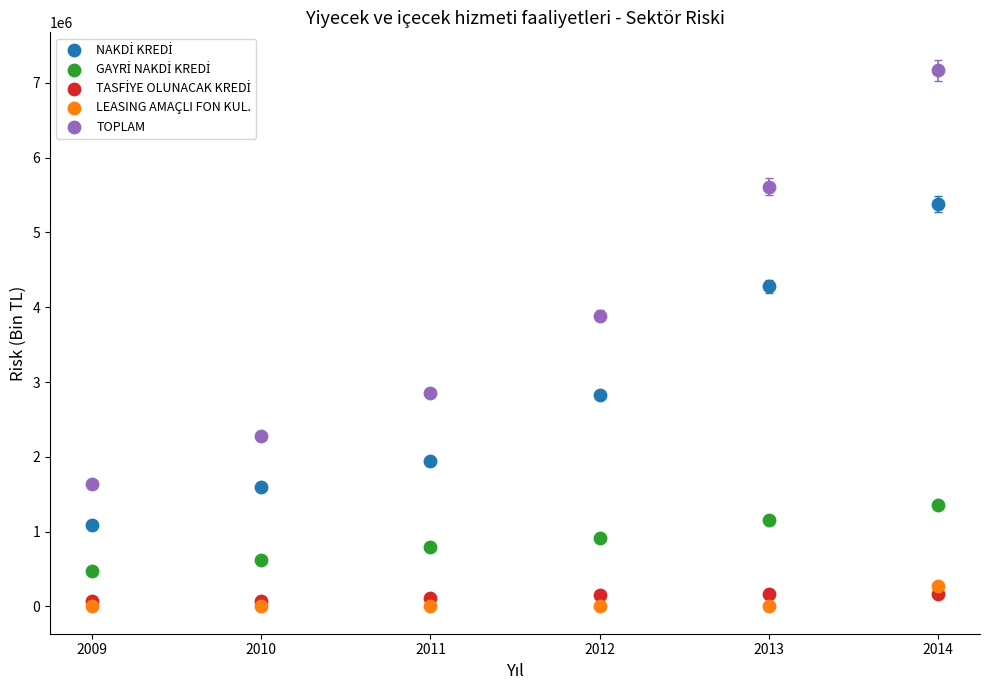

In the TOPLAM series, what Y value is closest to 4404748?

3887684.4